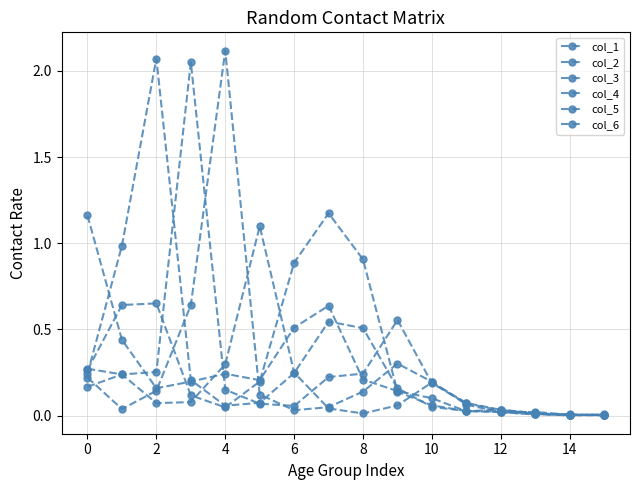

How many distinct data groups are displayed?

6